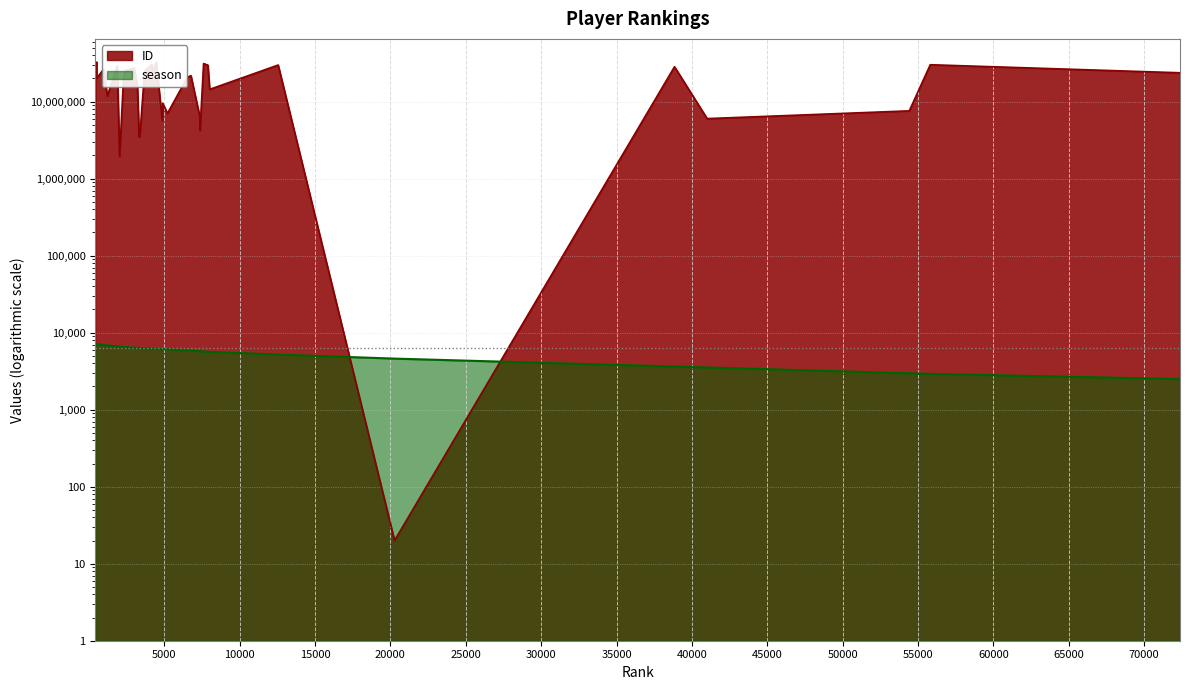

What are all the series names shown in the legend?

ID, season